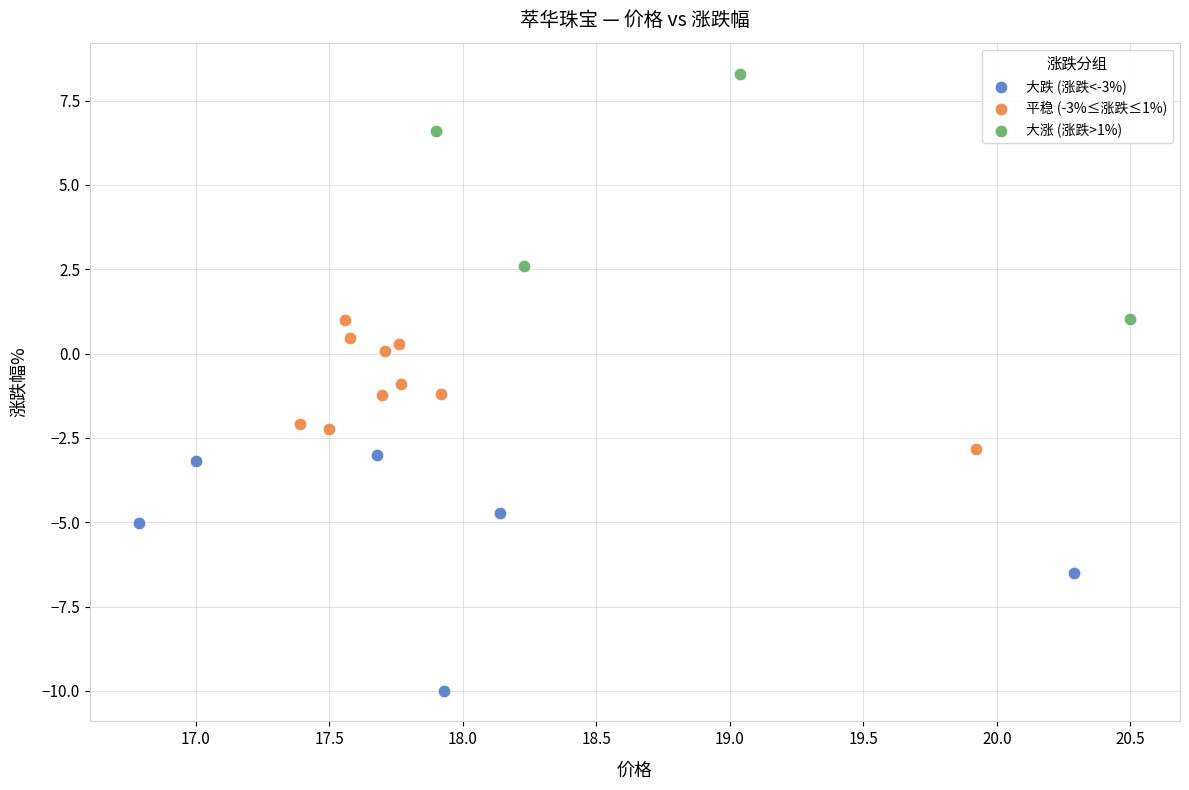

What are all the series names shown in the legend?

大跌 (涨跌<-3%), 平稳 (-3%≤涨跌≤1%), 大涨 (涨跌>1%)